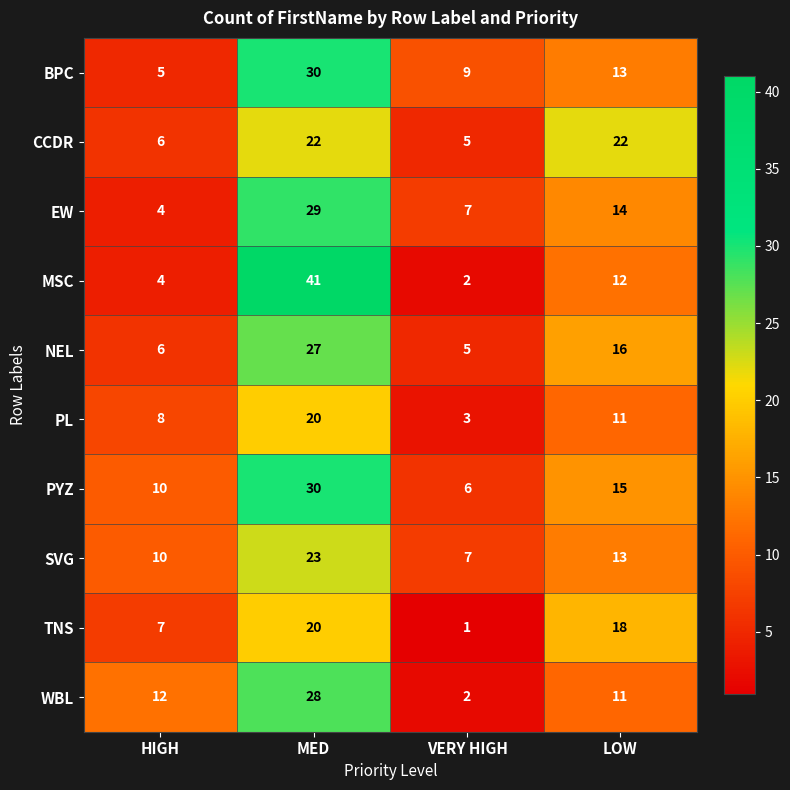

What is the sum of all TNS values?

46